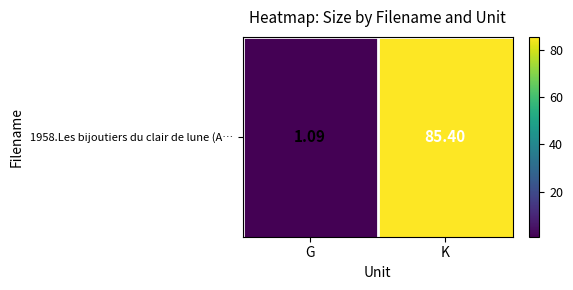

Which has a higher value, G or K?

K